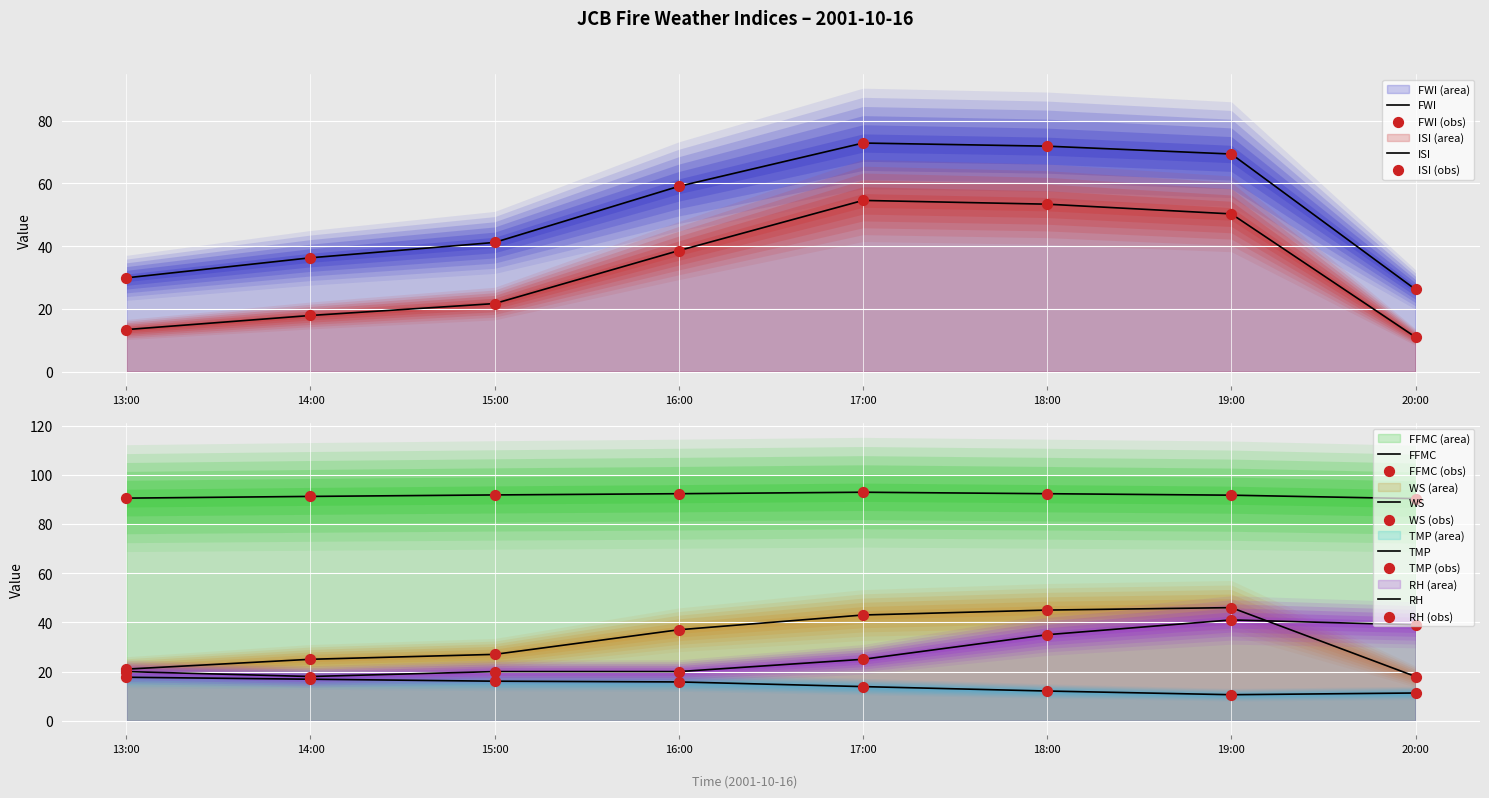

At which category is the sum across all series the highest?

18:00